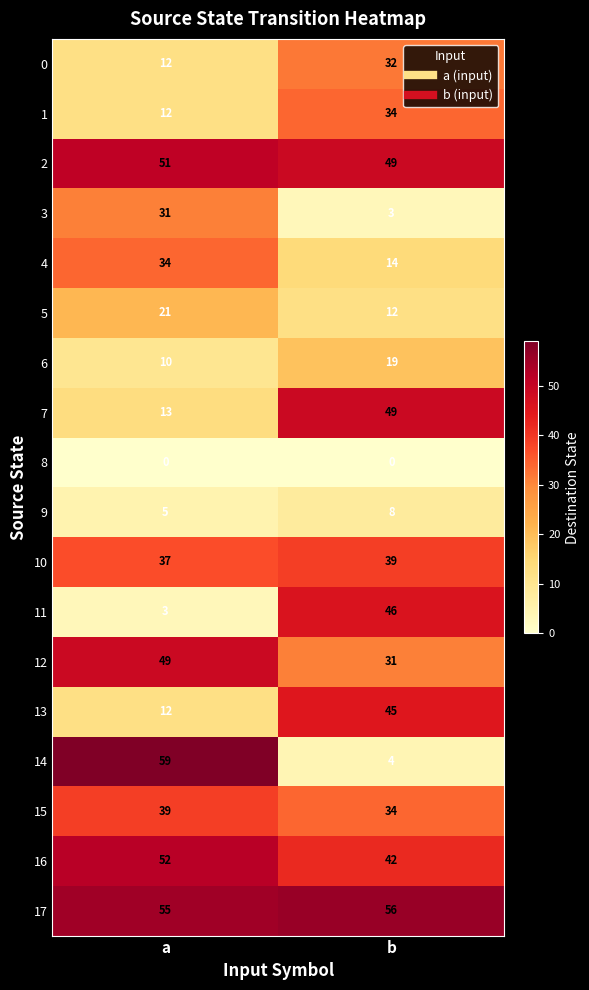

What is the total value across all series at a?

495